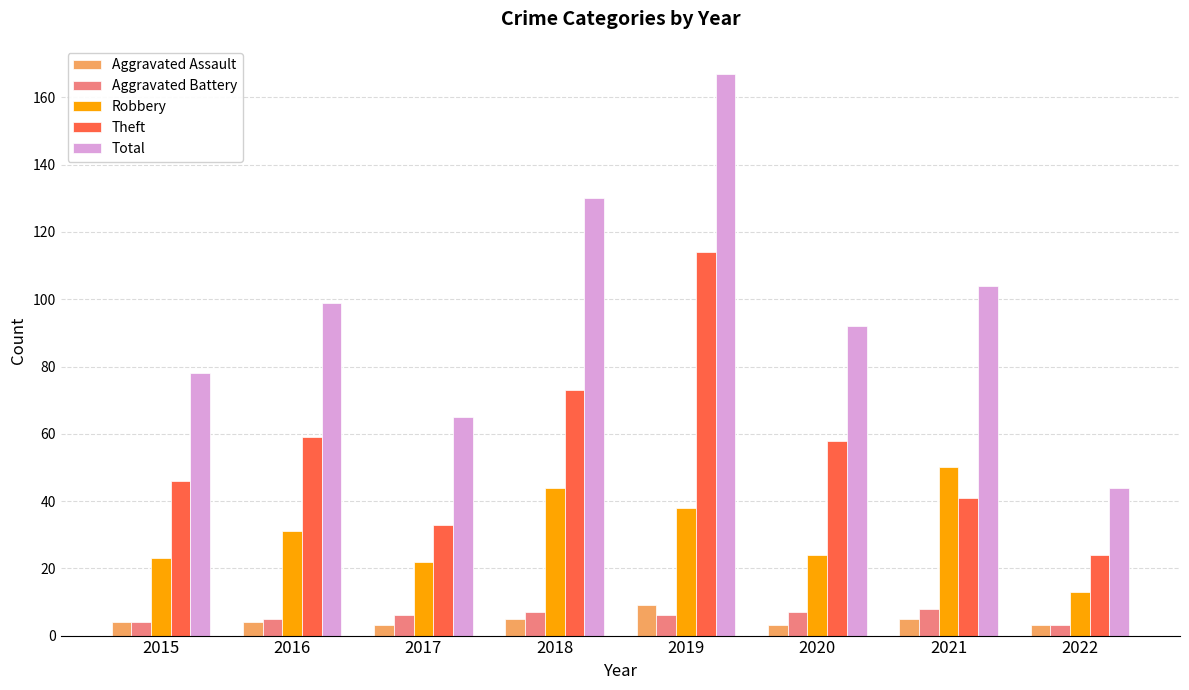

What is the difference between the second highest and minimum values in the Aggravated Battery series?

4